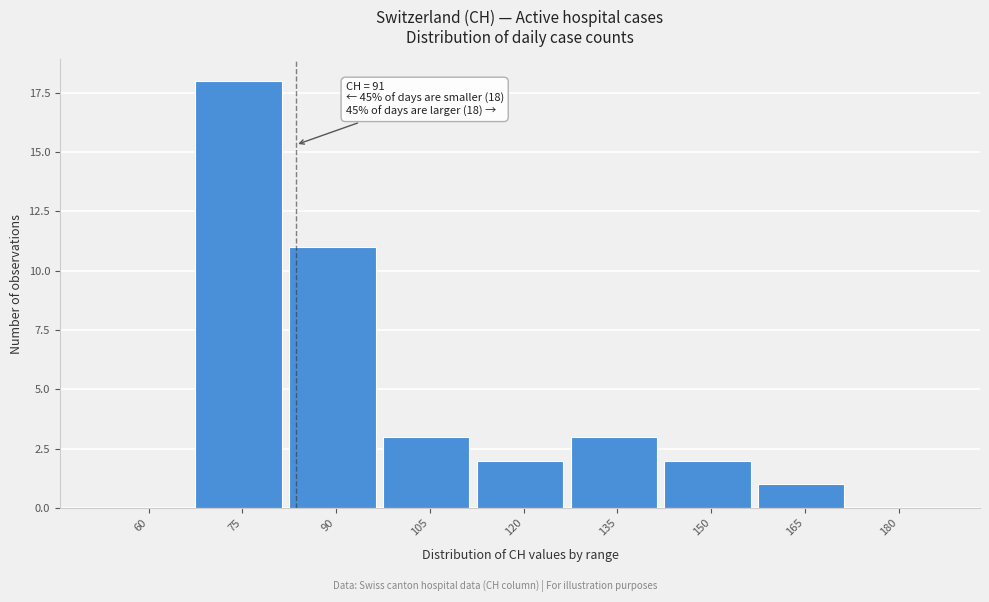

What is the sum of the values at 165 and 120?

3